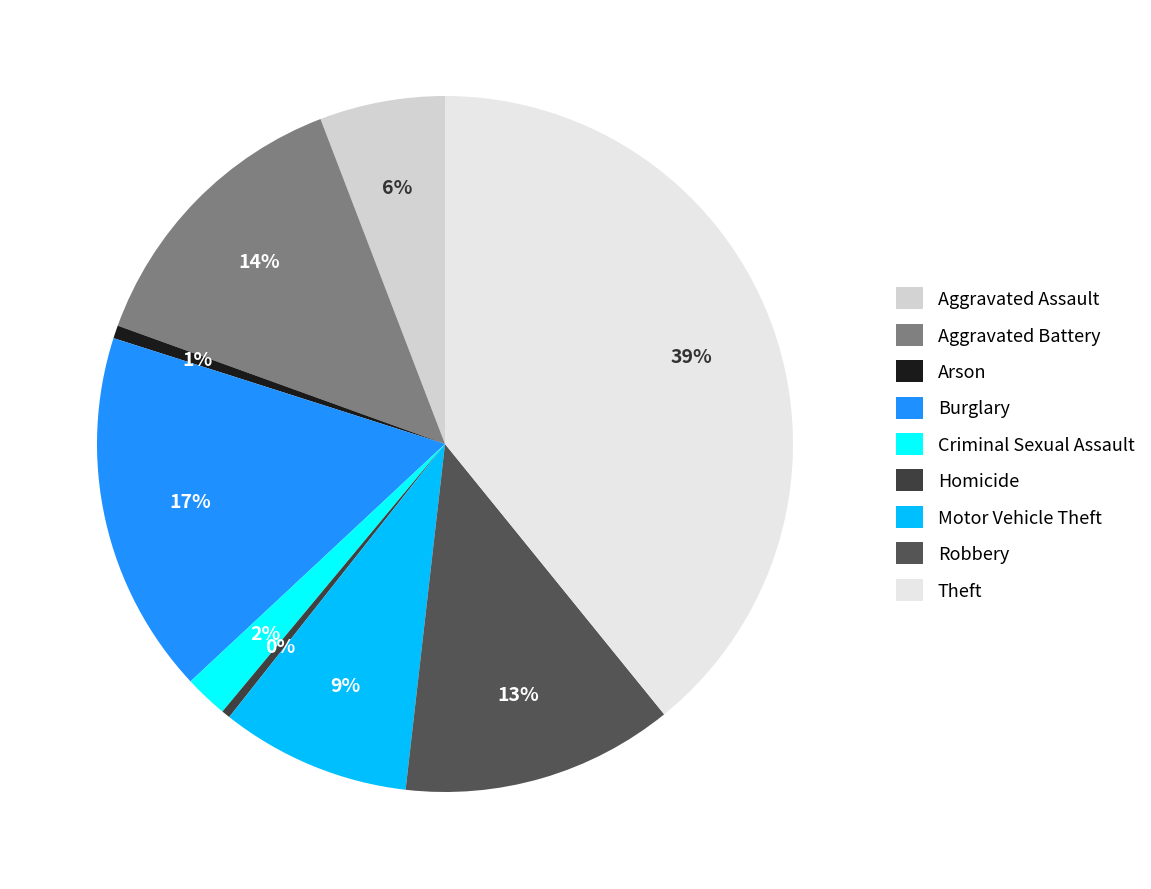

Rank the categories by value from highest to lowest.

Theft, Burglary, Aggravated Battery, Robbery, Motor Vehicle Theft, Aggravated Assault, Criminal Sexual Assault, Arson, Homicide